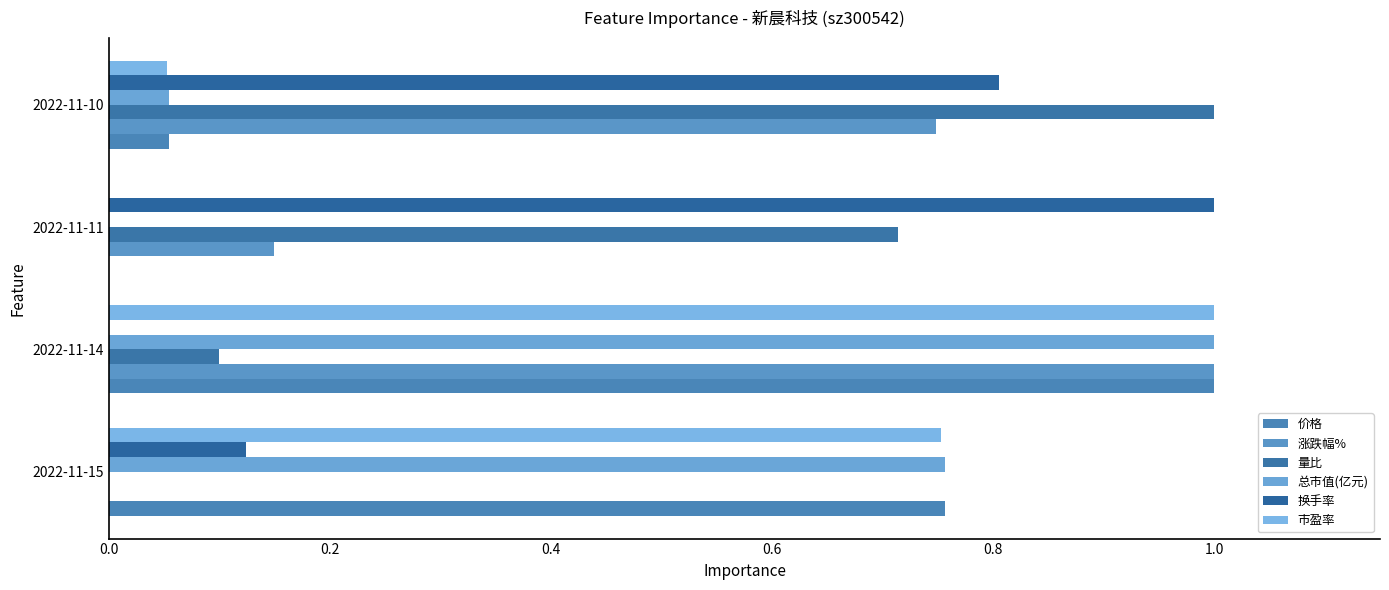

Which series has the largest range (max minus min)?

价格